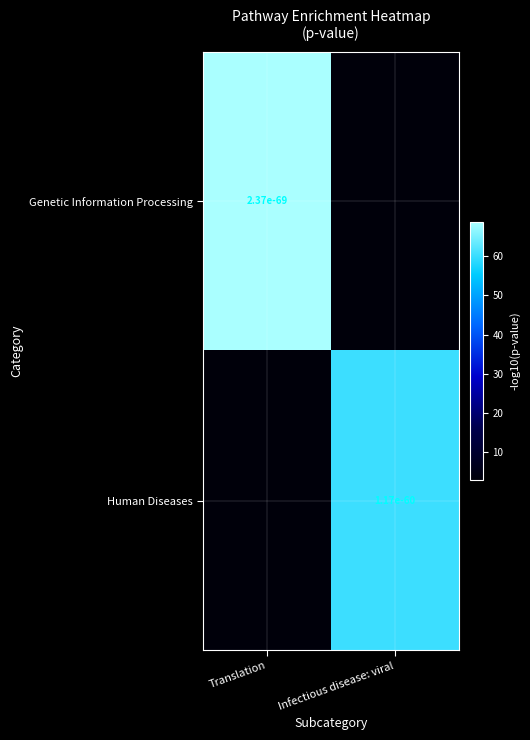

The value of Human Diseases at Infectious disease: viral is 29.9. True or false?

False